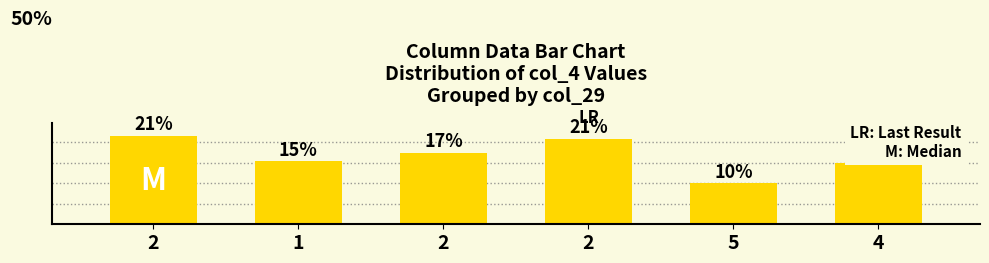

What is the difference between the second highest and minimum values?

10.9